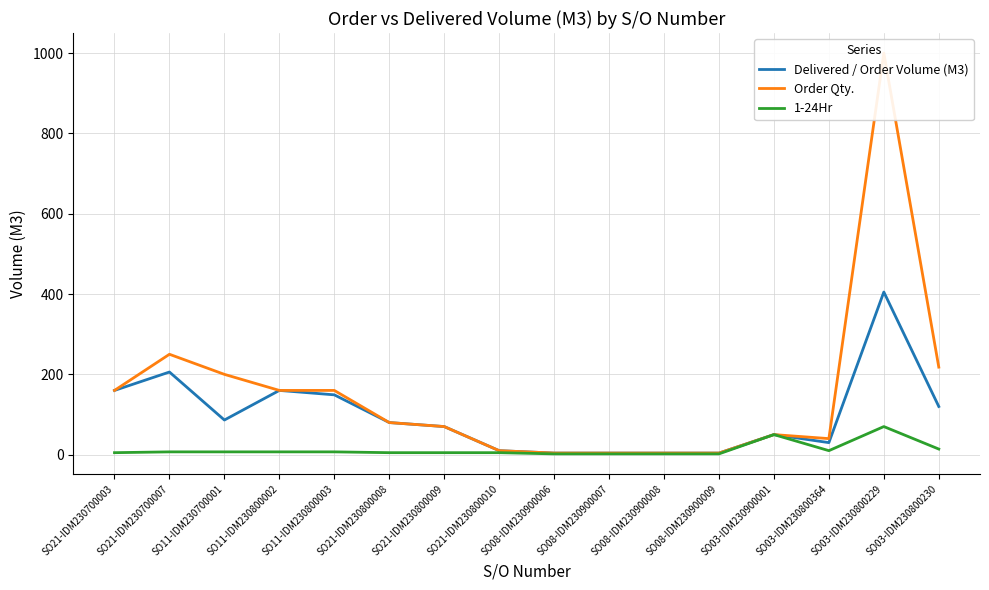

What is the difference between the Order Qty. values at SO21-IDM230700003 and SO03-IDM230800229?

840.0